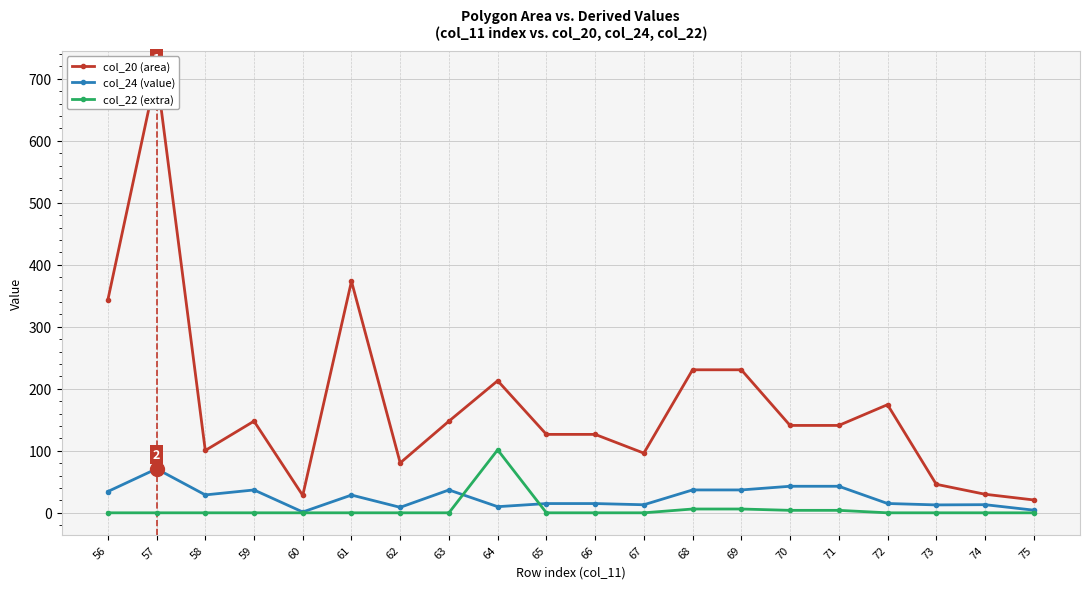

How many lines are shown in the chart?

3